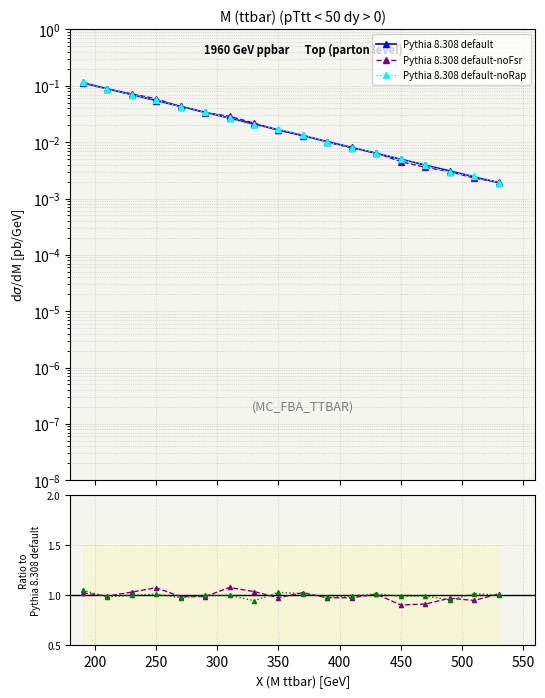

Reading left to right, what are all the values shown in this chart?

Pythia 8.308 default: 0.1	0.1	0.1	0.1	0.0	0.0	0.0	0.0	0.0	0.0	0.0	0.0	0.0	0.0	0.0	0.0	0.0	0.0
Pythia 8.308 default-noFsr: 0.1	0.1	0.1	0.1	0.0	0.0	0.0	0.0	0.0	0.0	0.0	0.0	0.0	0.0	0.0	0.0	0.0	0.0
Pythia 8.308 default-noRap: 0.1	0.1	0.1	0.1	0.0	0.0	0.0	0.0	0.0	0.0	0.0	0.0	0.0	0.0	0.0	0.0	0.0	0.0
noFsr ratio: 1.0	1.0	1.0	1.1	1.0	1.0	1.1	1.0	1.0	1.0	1.0	1.0	1.0	0.9	0.9	1.0	0.9	1.0
noRap ratio: 1.1	1.0	1.0	1.0	1.0	1.0	1.0	0.9	1.0	1.0	1.0	1.0	1.0	1.0	1.0	1.0	1.0	1.0